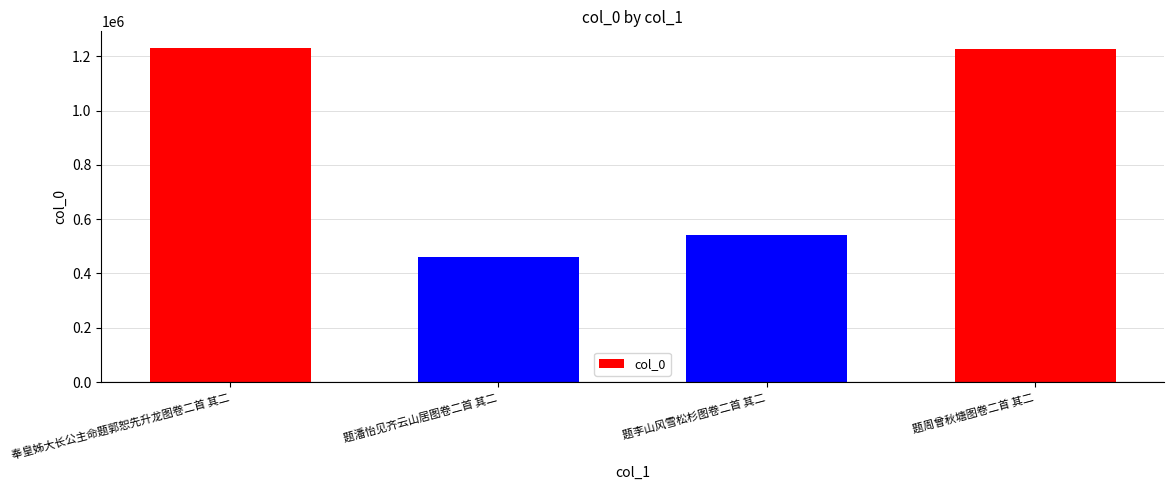

What is the sum of all values?

3460384